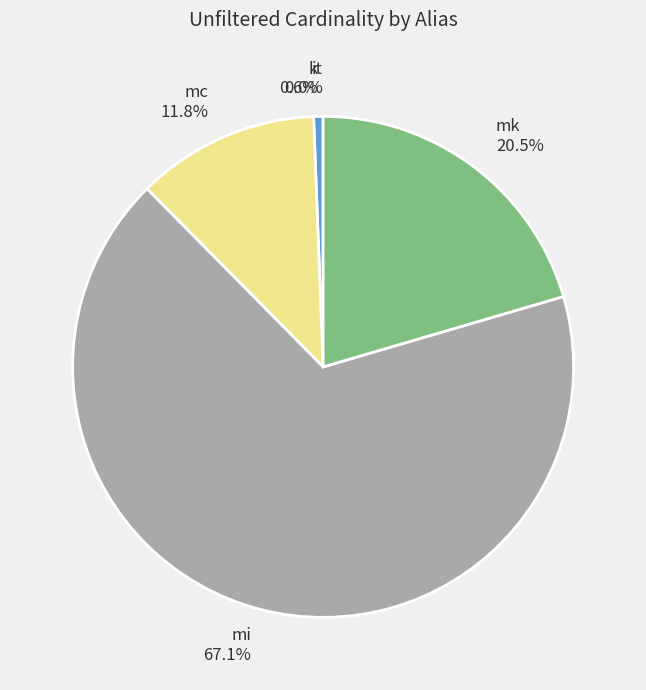

What is the ratio of the value at mc to the value at mk?

0.6